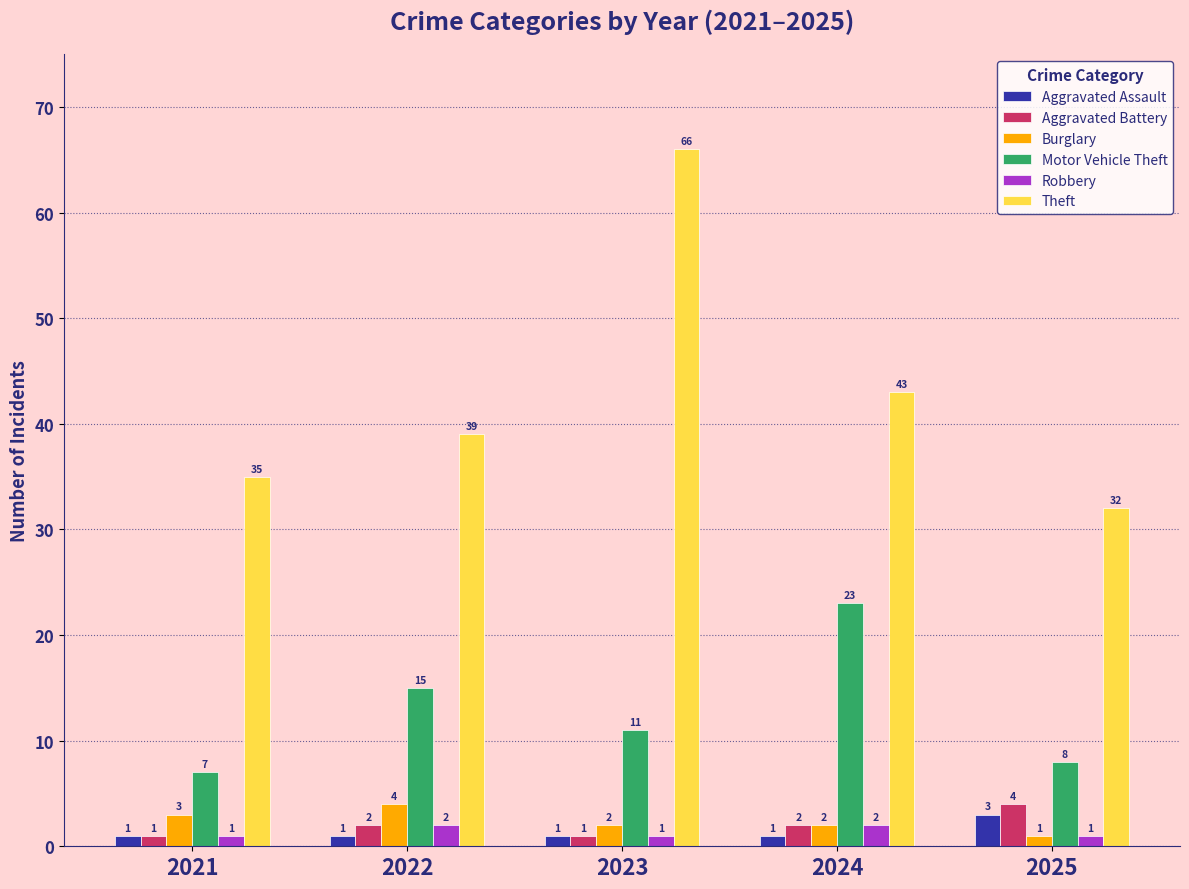

What are all the series names shown in the legend?

Aggravated Assault, Aggravated Battery, Burglary, Motor Vehicle Theft, Robbery, Theft